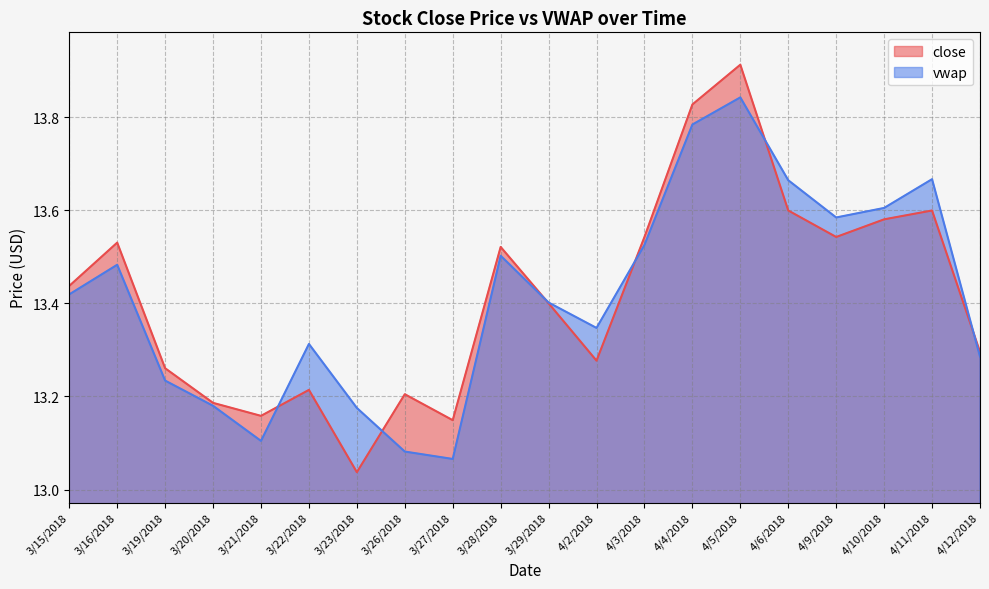

Is the value of close at 4/5/2018 greater than the value of vwap at 3/27/2018?

Yes